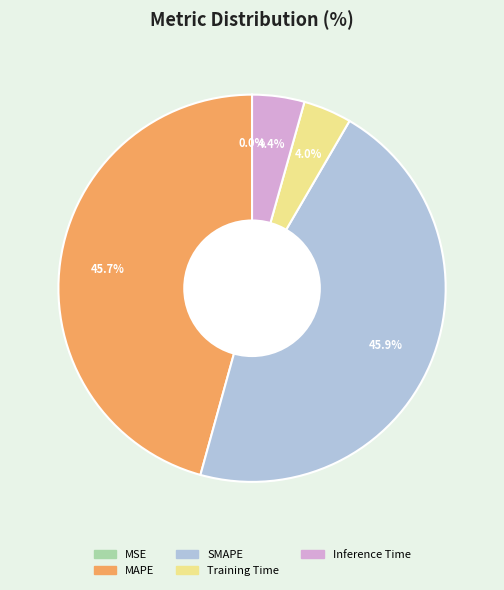

Does Inference Time account for over 50% of the chart?

No